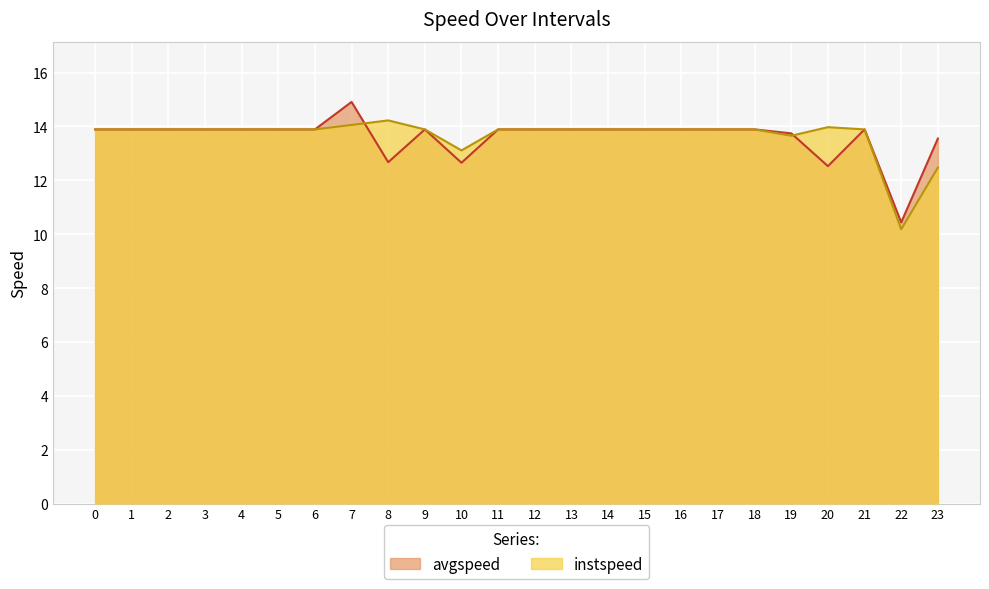

True or false: avgspeed has more than 2 points higher than both neighbors.

True